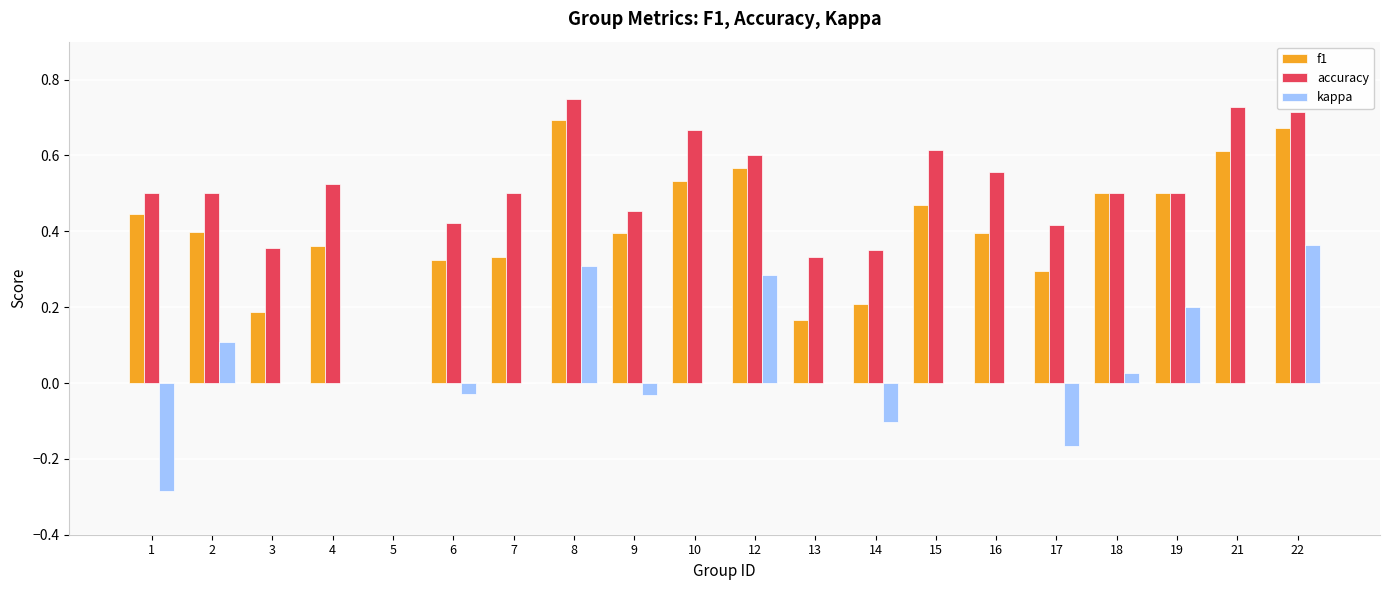

Between 10 and 19, which series saw the biggest shift?

kappa